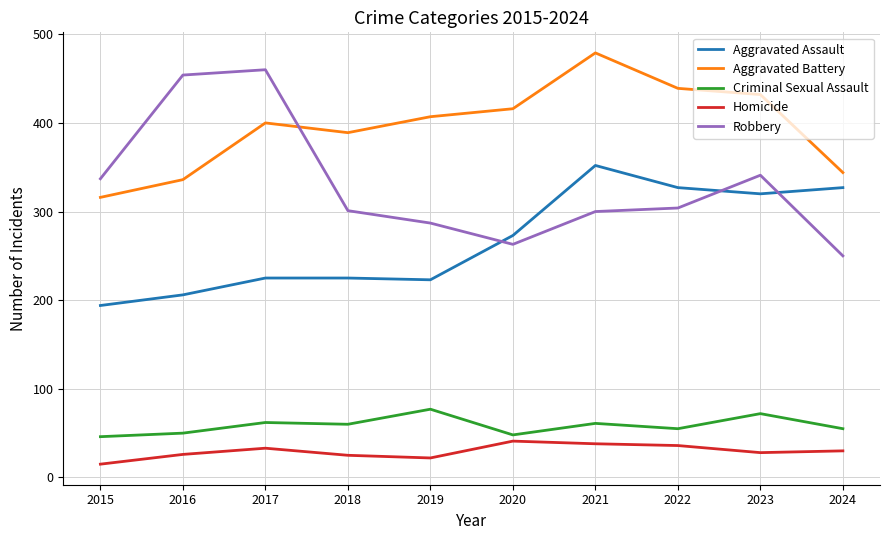

True or false: Homicide and Aggravated Assault intersect in this chart.

False